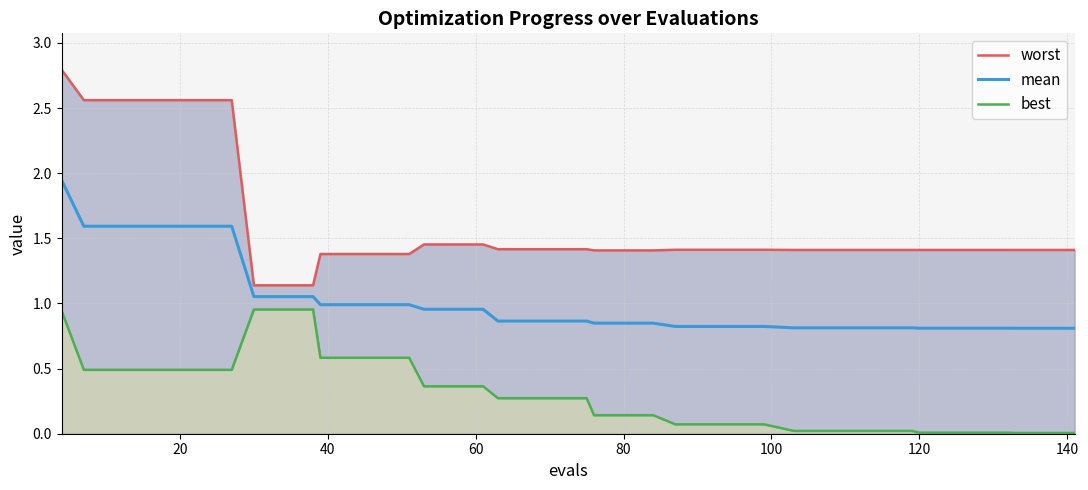

True or false: worst and mean intersect in this chart.

False